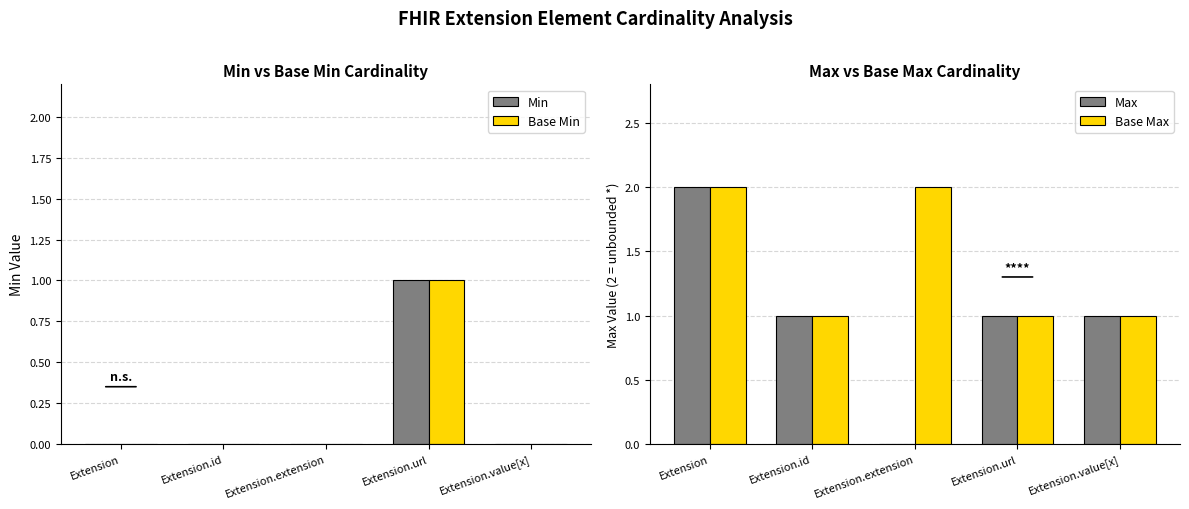

How many data points does each series have?

5